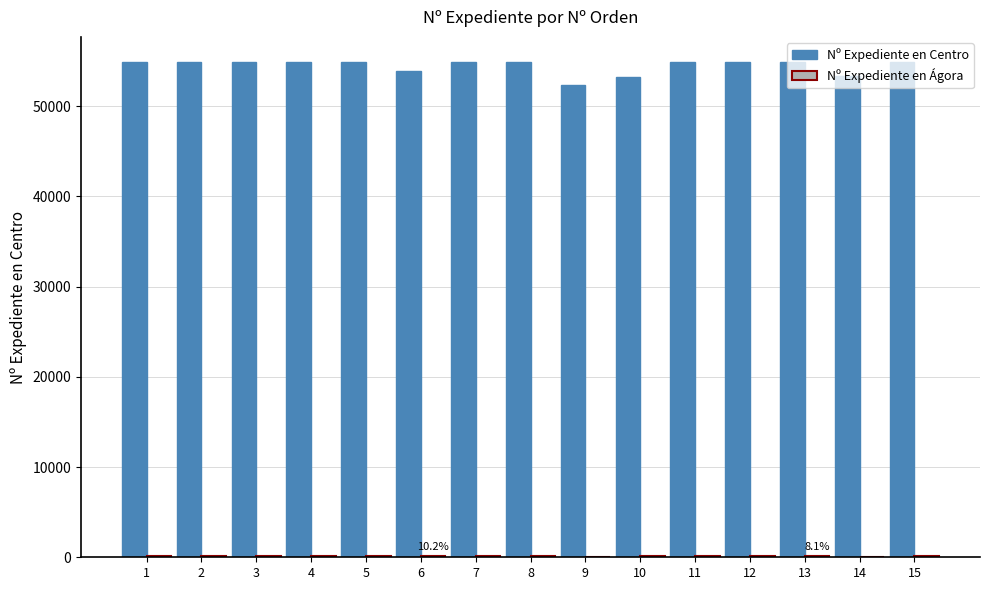

Which series has the largest total across all categories?

Nº Expediente en Centro